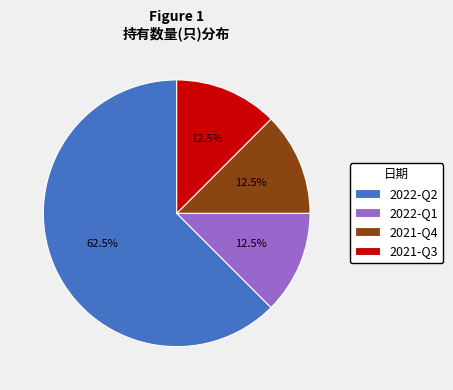

Which category has the biggest portion of the pie?

2022-Q2